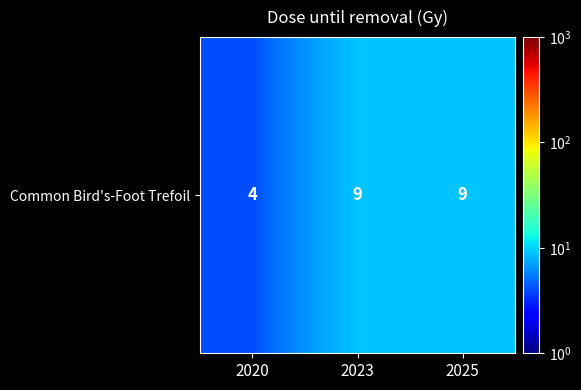

Reading left to right, list all the values displayed in this chart.

2020=4	2023=9	2025=9